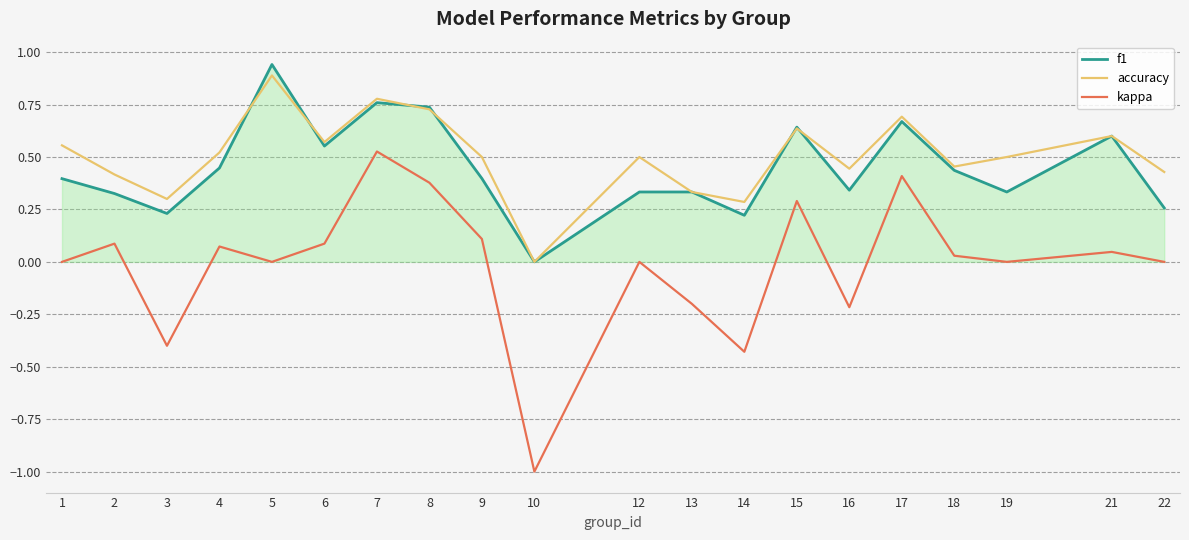

True or false: kappa and accuracy intersect in this chart.

False